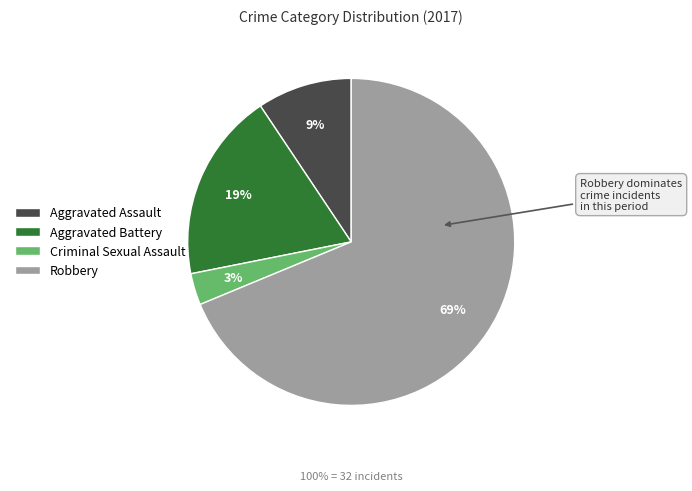

Does Criminal Sexual Assault represent more than half of the total?

No